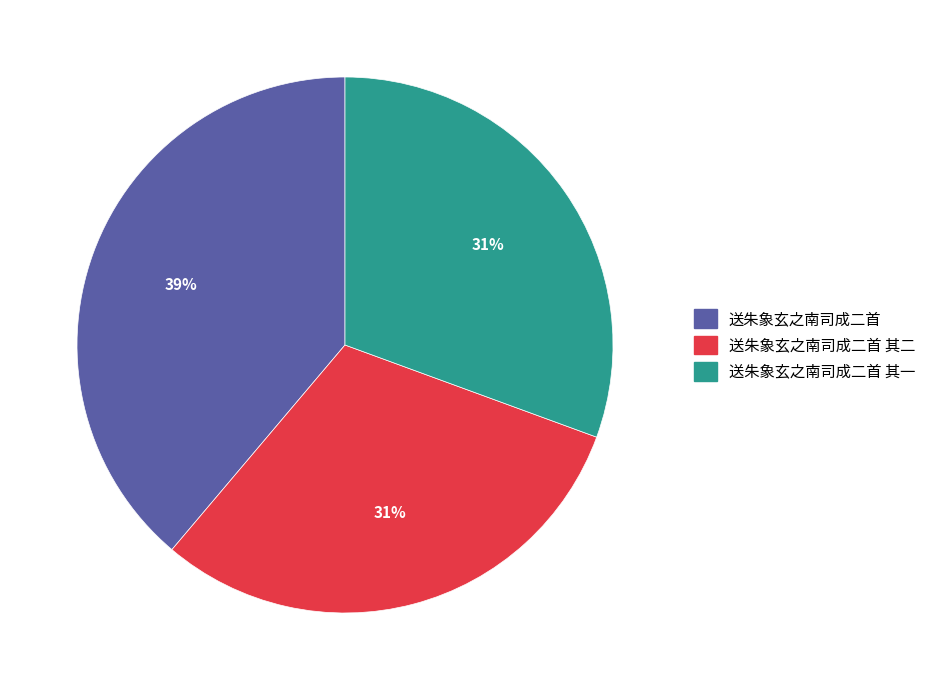

True or false: 送朱象玄之南司成二首 其二 accounts for 24% of the total.

False